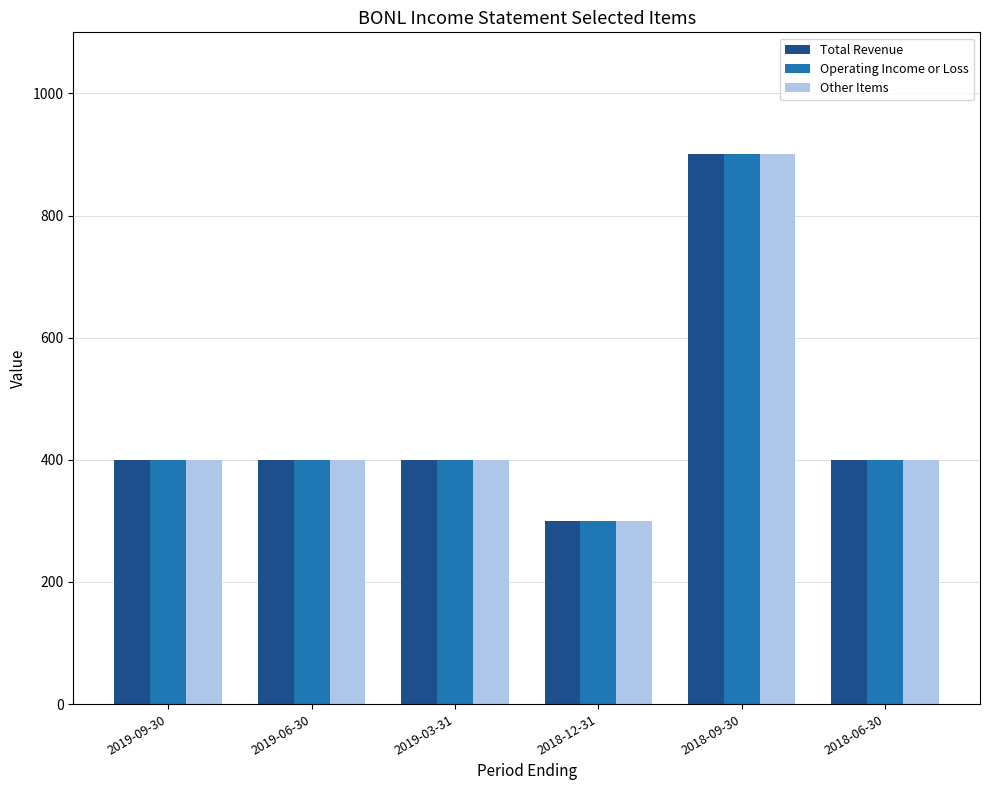

The Total Revenue series shows 182 at 2018-12-31. True or false?

False